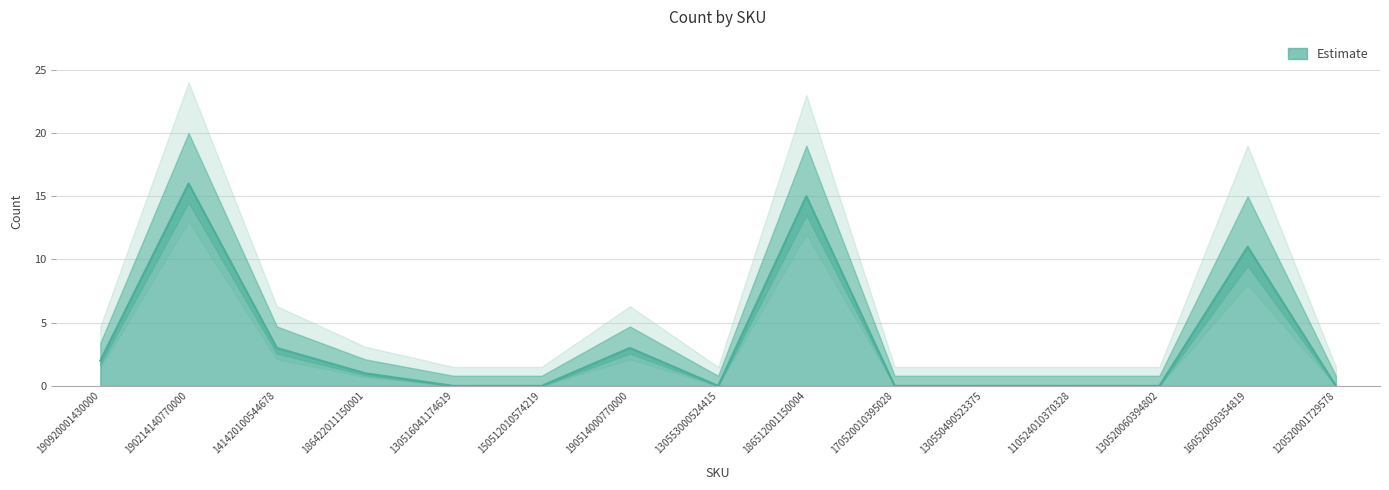

Reading left to right, transcribe all the data shown in this chart.

2	16	3	1	0	0	3	0	15	0	0	0	0	11	0